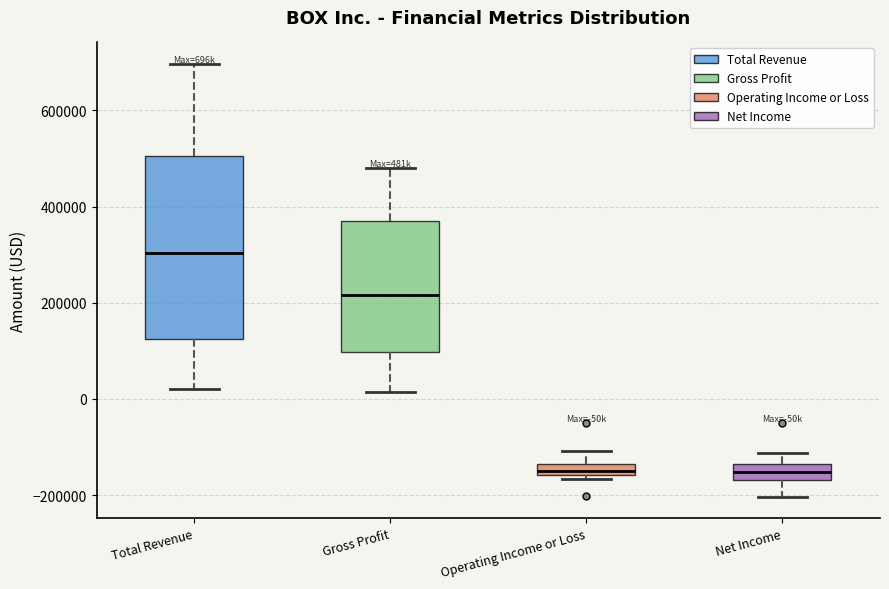

Comparing the boxes themselves (not the whiskers), which one is the tallest?

Total Revenue